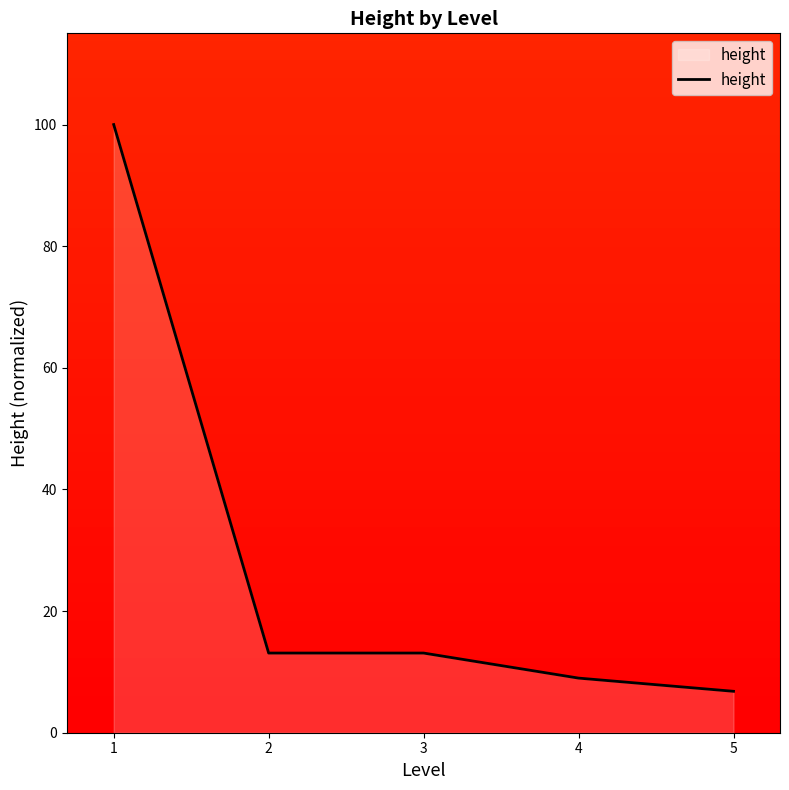

How many categories are shown in the chart?

5